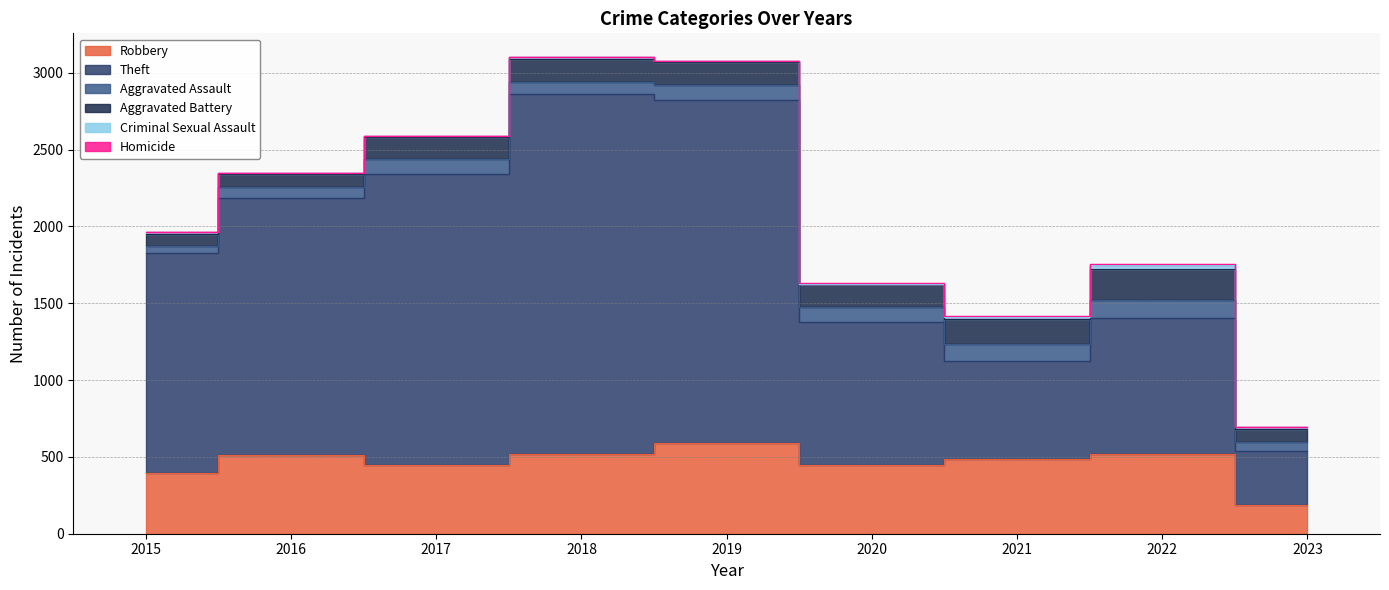

At 2017, list the series in order from smallest to largest.

Homicide, Criminal Sexual Assault, Aggravated Assault, Aggravated Battery, Robbery, Theft